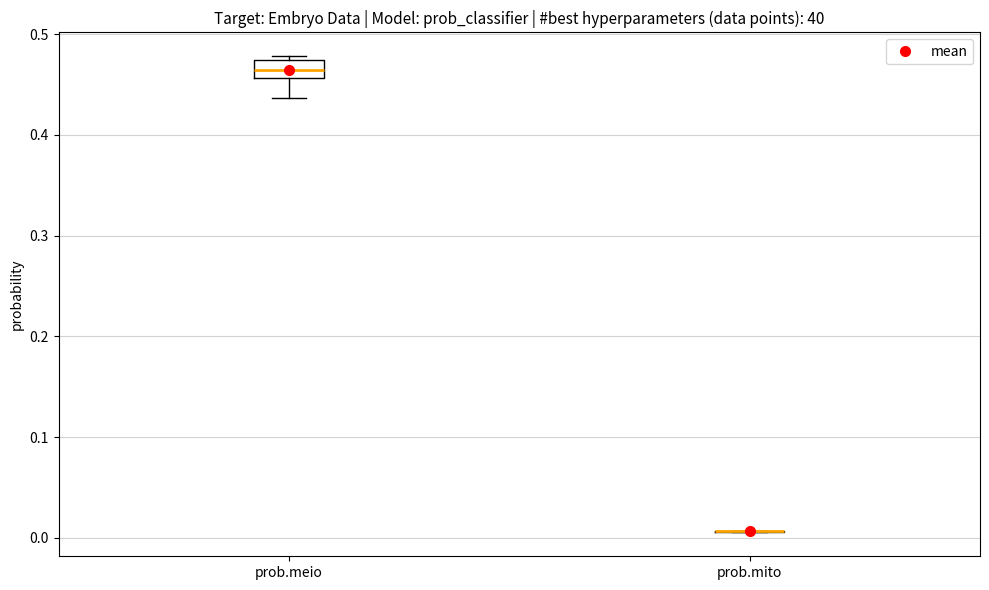

Reading left to right, read every box against the y-axis: the position of its median line, the range the box covers, and the ends of its whiskers. The values are not printed on the chart, so give them approximately, as read against the axis.

prob.meio: median 0.46 (inside the box), box 0.46 to 0.47, whiskers 0.44 to 0.48
prob.mito: box collapsed to a line at 0.01, whiskers 0.01 to 0.01